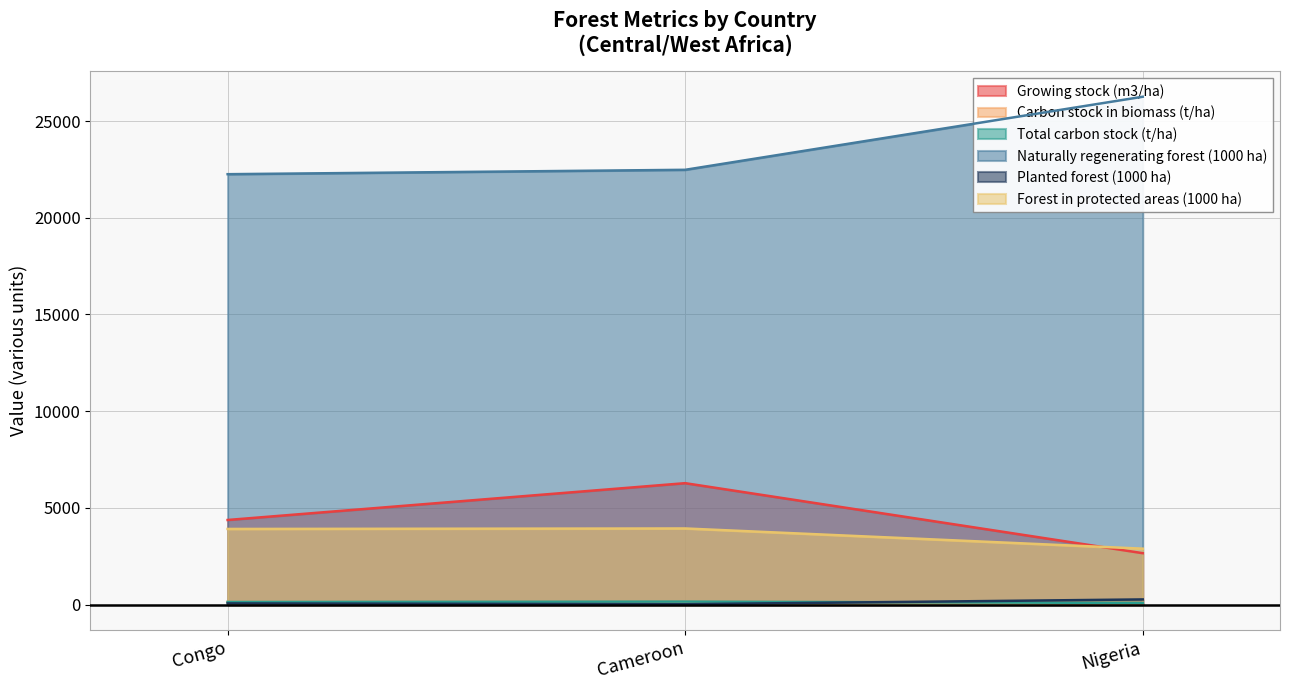

What is the average value of the Planted forest (1000 ha) series?

114.3